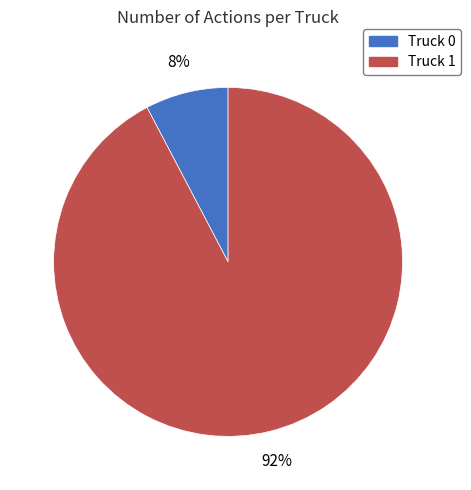

What percentage is the Truck 1 slice, to the nearest percent?

92%